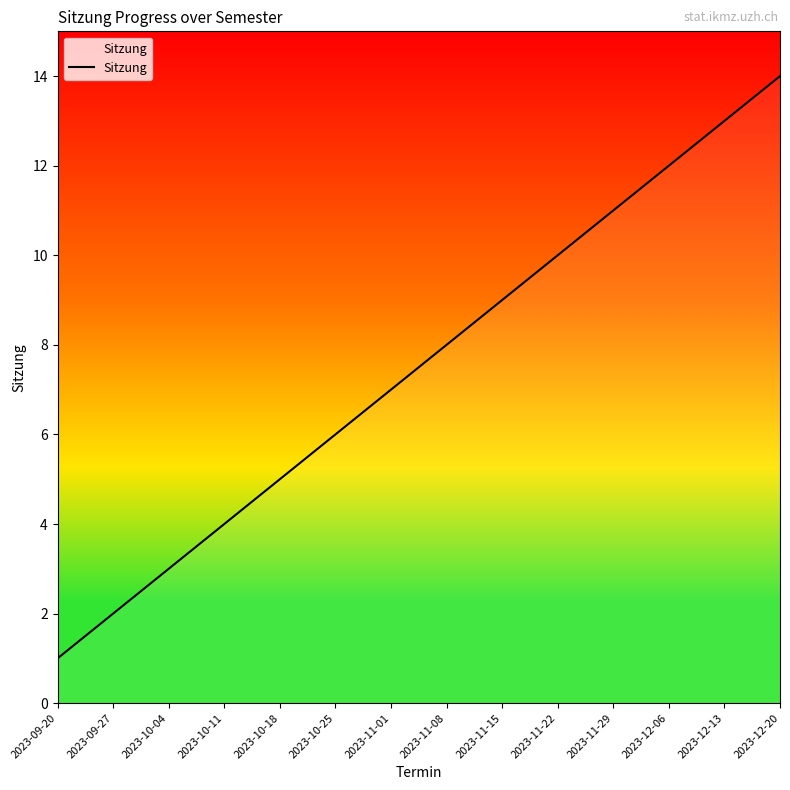

List the labels in order of value, smallest first.

2023-09-20, 2023-09-27, 2023-10-04, 2023-10-11, 2023-10-18, 2023-10-25, 2023-11-01, 2023-11-08, 2023-11-15, 2023-11-22, 2023-11-29, 2023-12-06, 2023-12-13, 2023-12-20